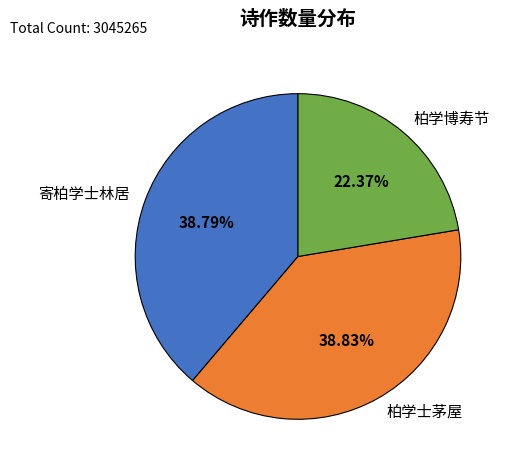

What percentage is the 寄柏学士林居 slice, to the nearest percent?

39%